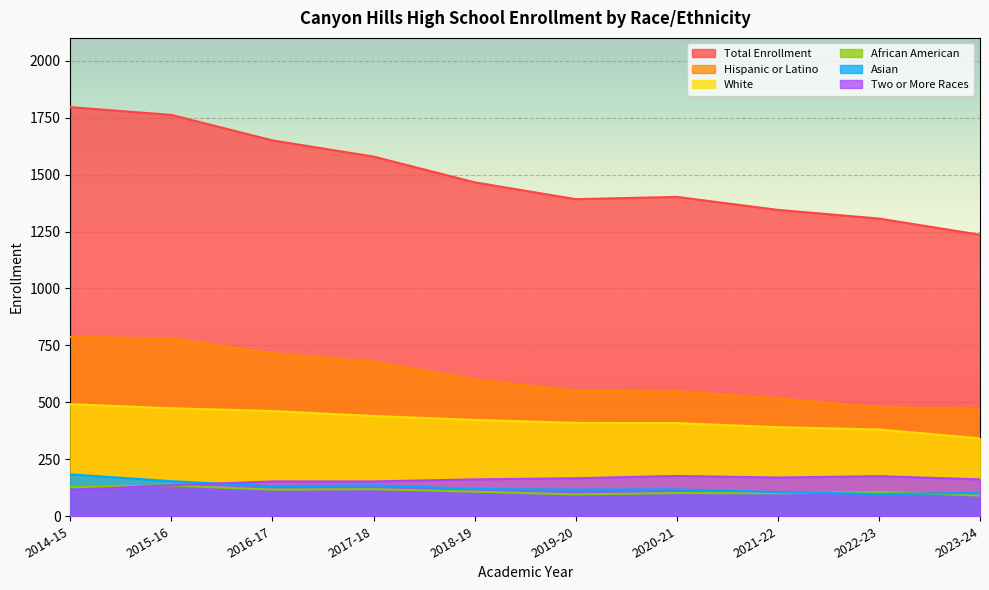

True or false: White and Asian intersect in this chart.

False